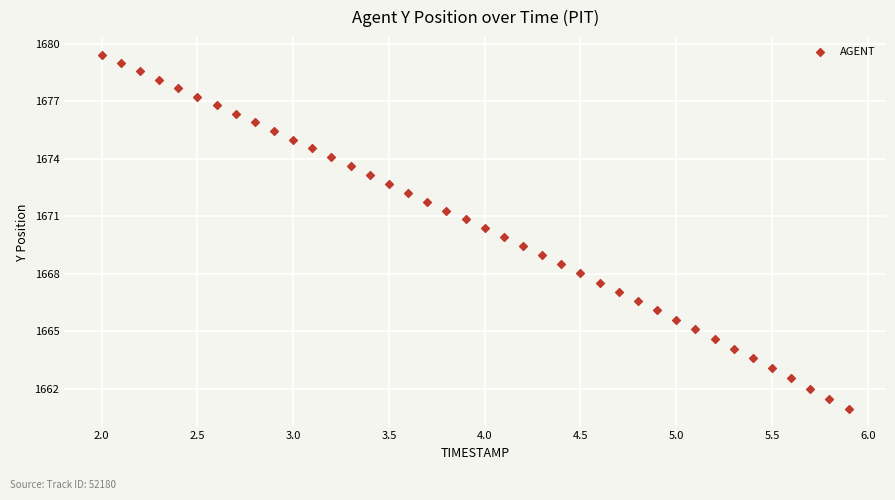

What is the range of X values (max minus min)?

3.9